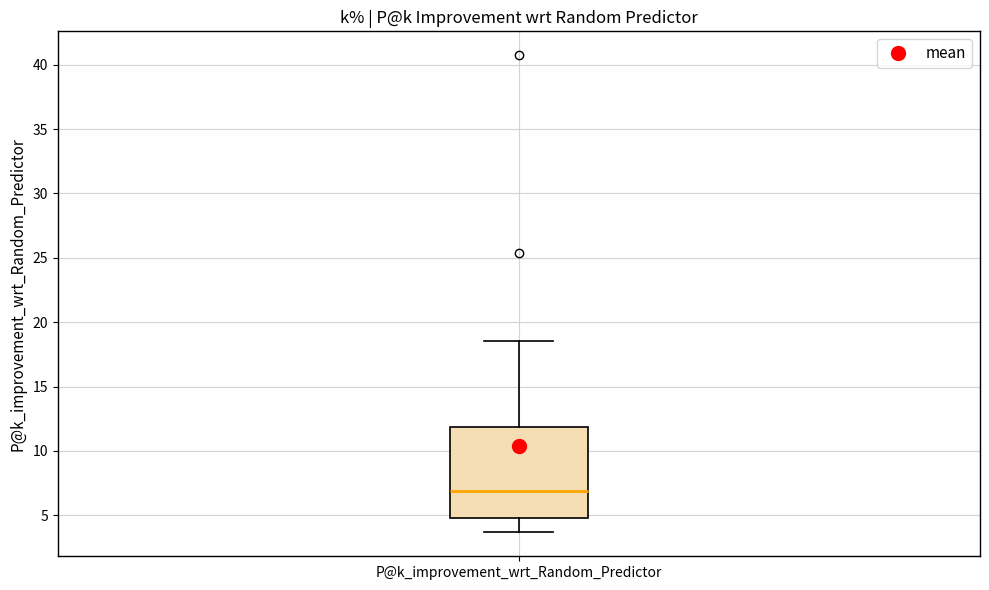

Where is the upper edge of the box for P@k_improvement_wrt_Random_Predictor on the y-axis? The values are not printed on the chart, so give them approximately, as read against the axis.

12.0